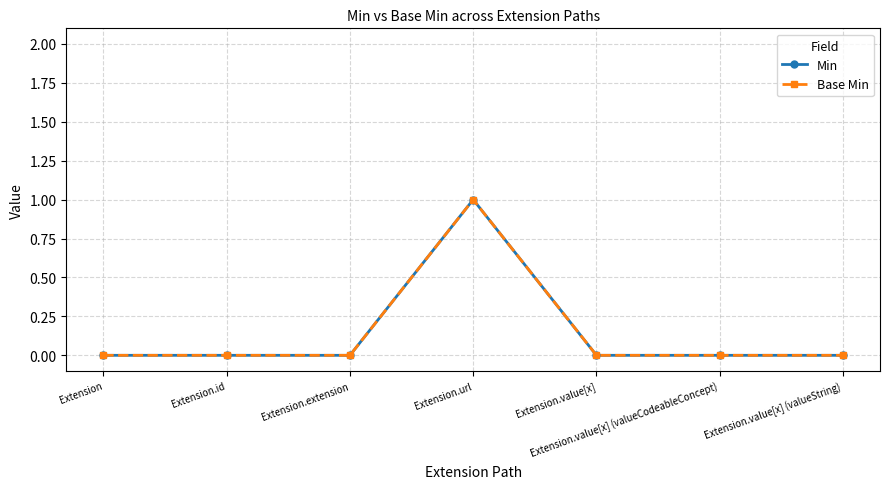

Which series changed the most between Extension.id and Extension.url?

Min